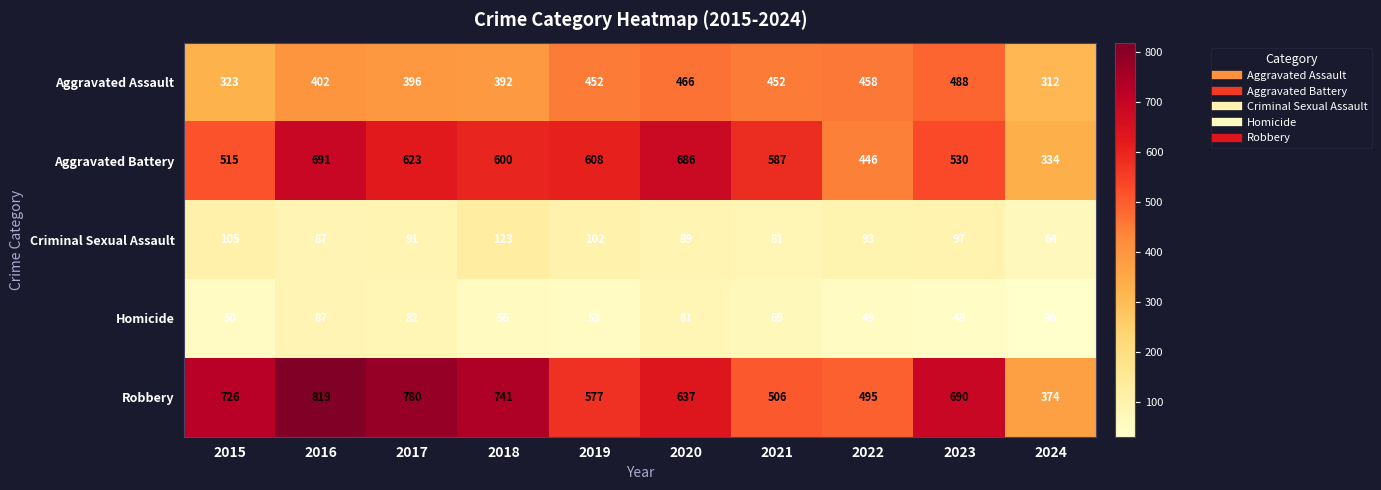

Where is Homicide nearest to the value 58?

2018